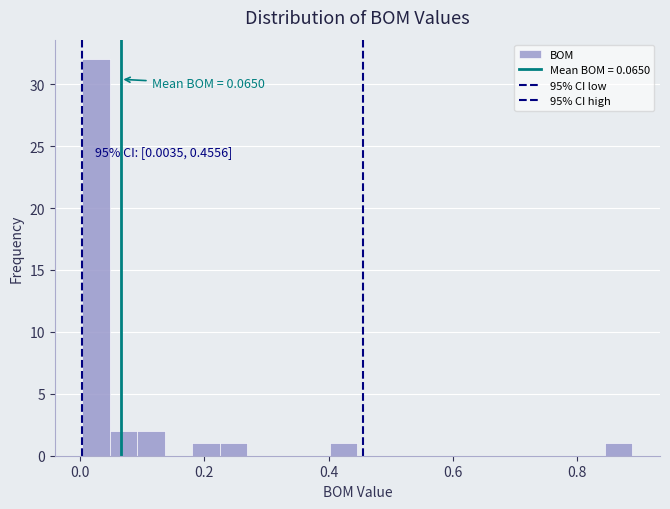

Around what value on the x-axis is the tallest bar? Give the approximate position of its centre, as read against the axis.

0.02